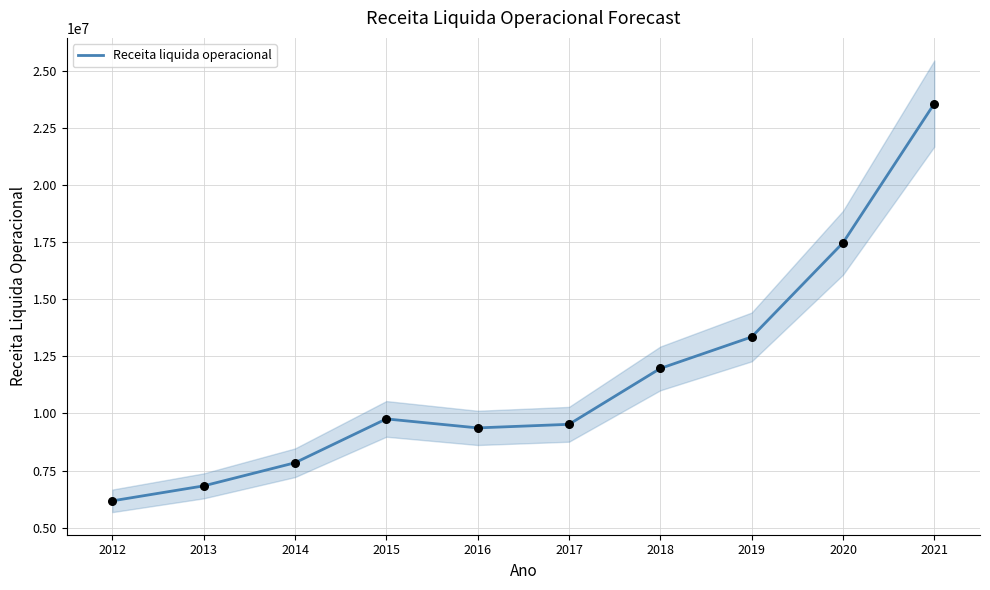

What is the change in value from 2012 to 2017?

+3349952